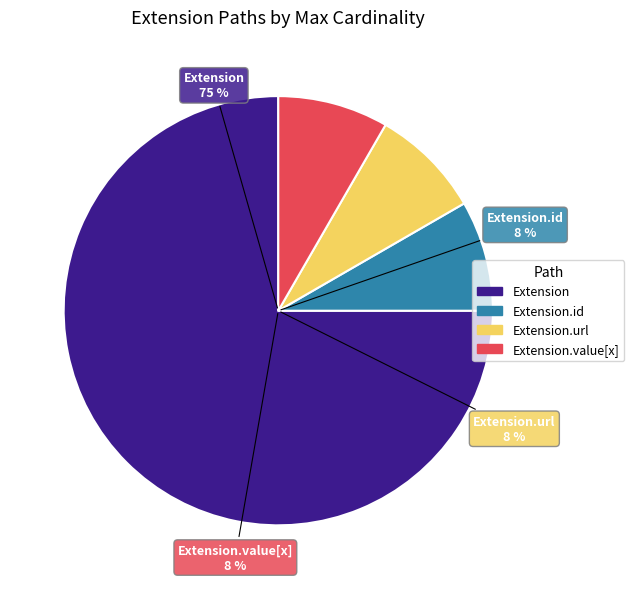

Is there any slice that represents more than half of the pie?

Yes